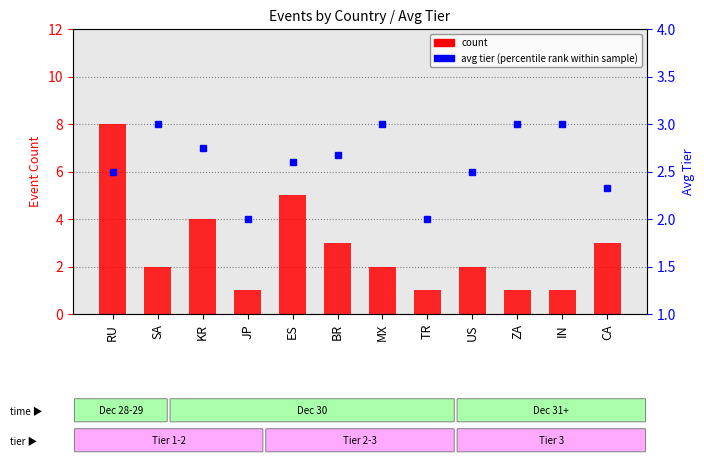

What is the greatest value displayed?

8.0